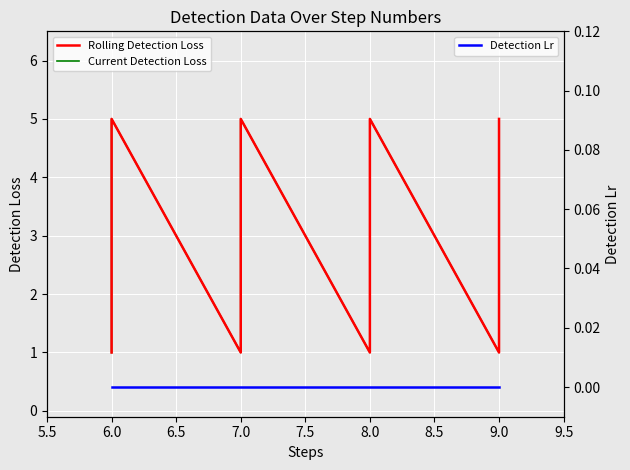

True or false: Current Detection Loss and Rolling Detection Loss cross at least once.

False